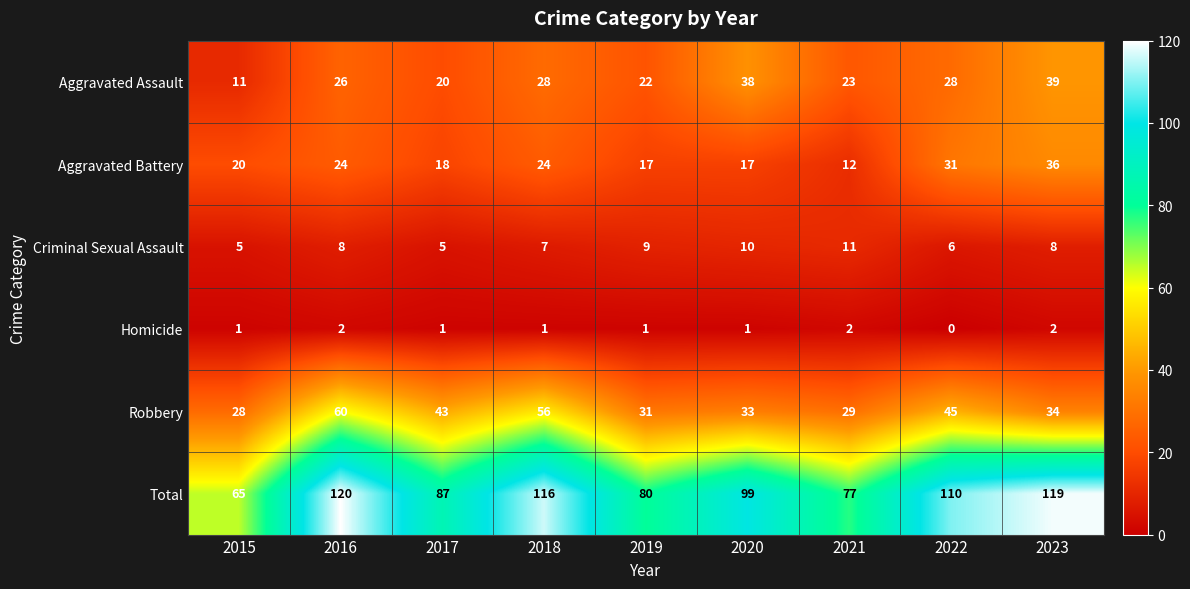

Which series changed the most between 2017 and 2020?

Aggravated Assault